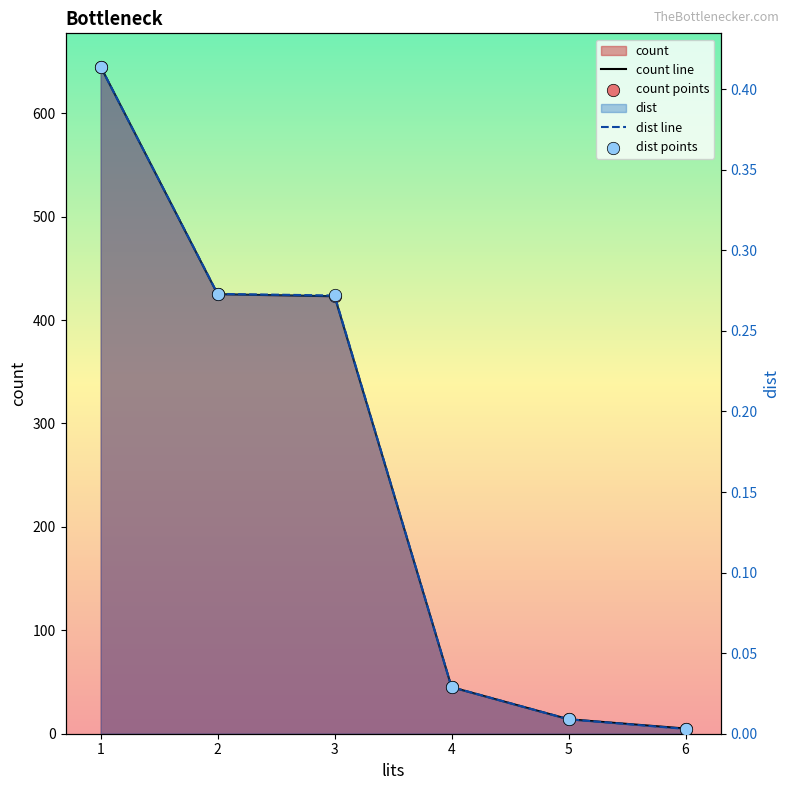

Is the value of dist points at 6 greater than the value of count line at 1?

No